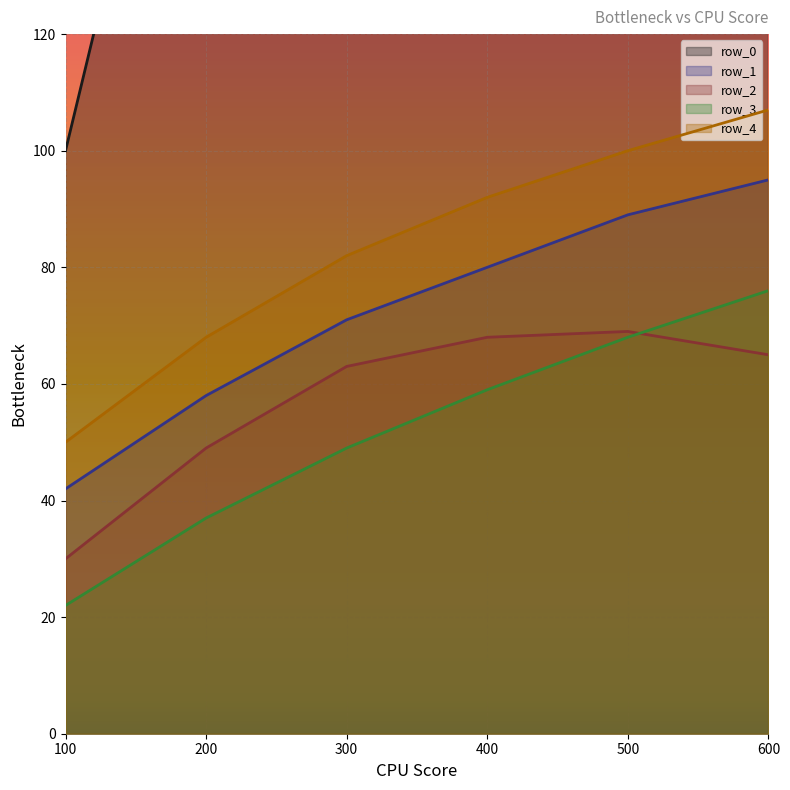

List the labels in order of row_4 value, largest first.

600, 500, 400, 300, 200, 100